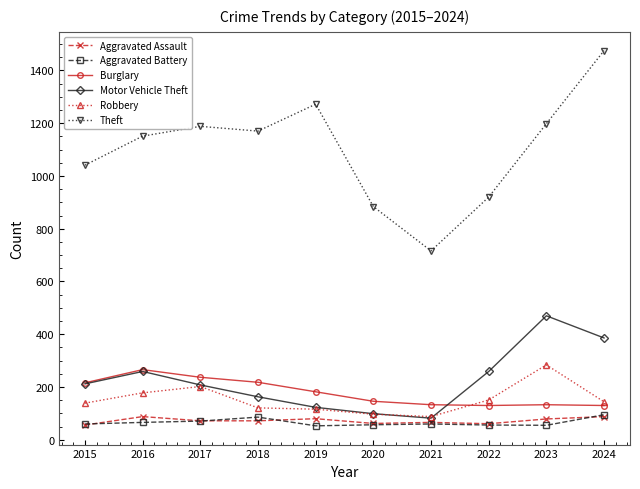

What is the difference between the Theft values at 2019 and 2022?

352